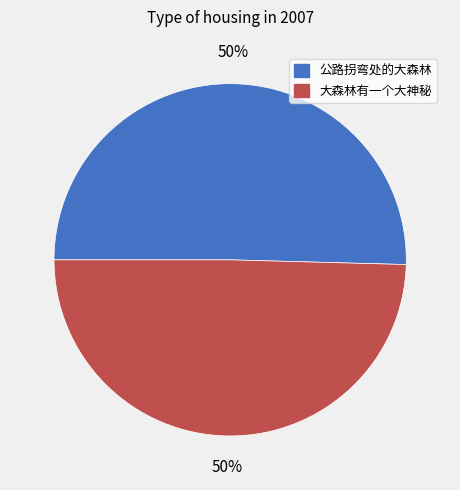

Do 大森林有一个大神秘 and 公路拐弯处的大森林 together represent more than half of the pie?

Yes